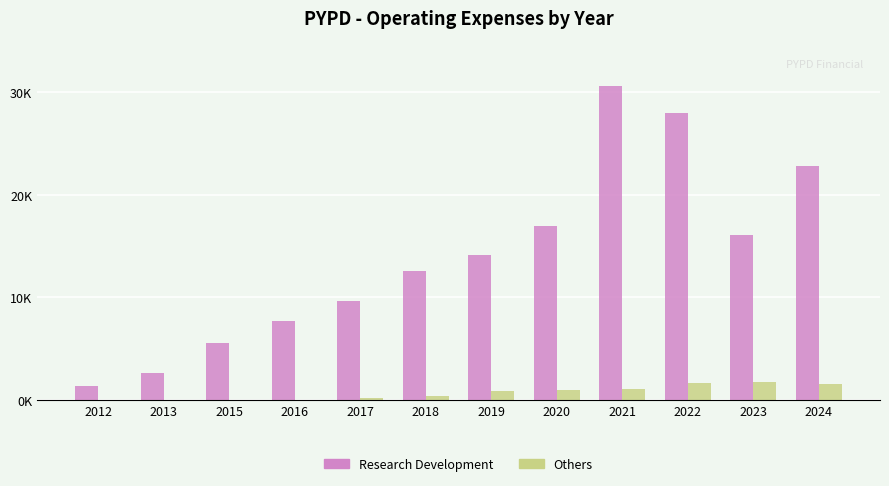

Which series has the largest total across all categories?

Research Development